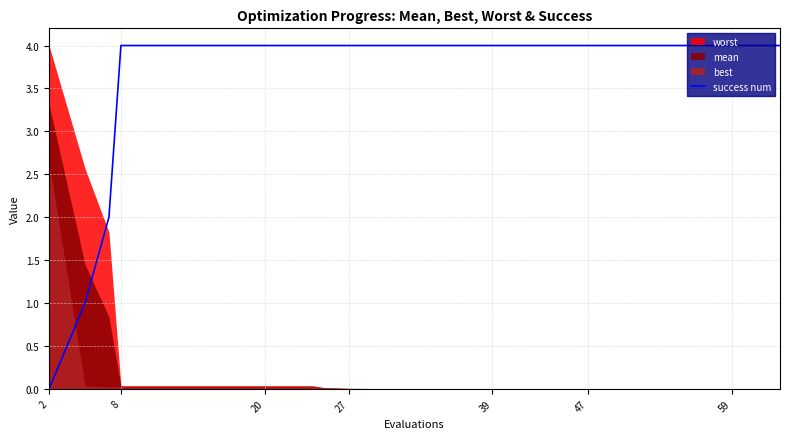

What is the highest value of the success num series?

4